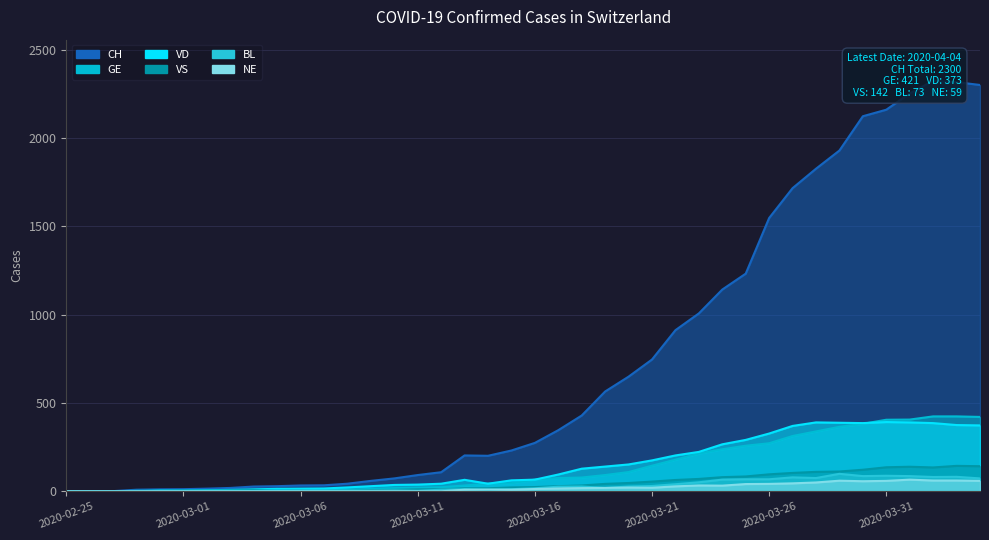

What is the difference between the second highest and second lowest values in the NE series?

61